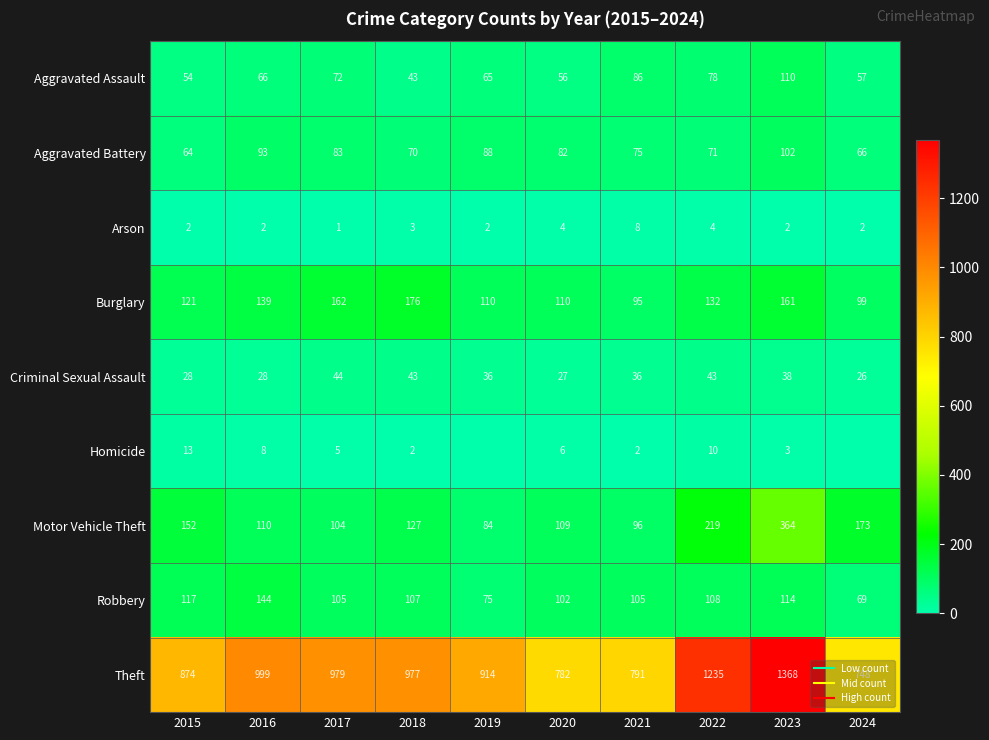

How many values in the Homicide series exceed 5?

4